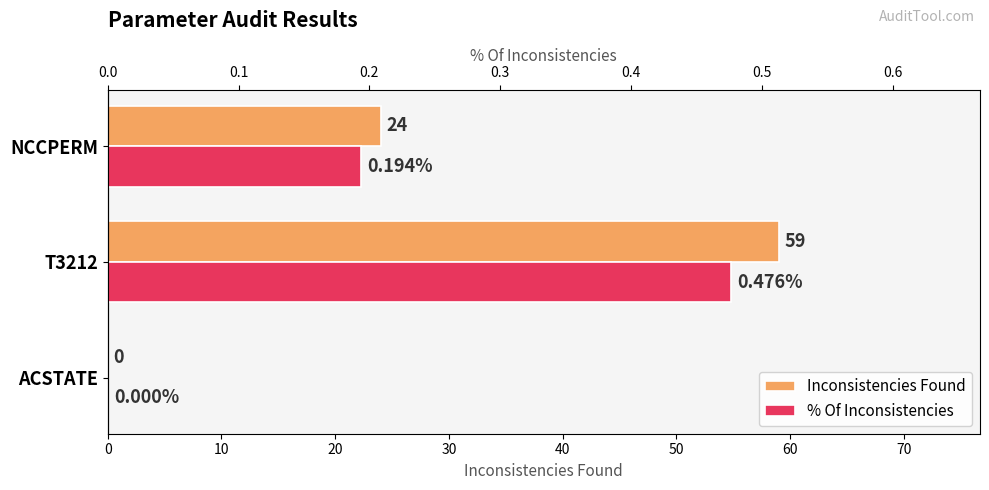

Does the chart contain any negative values?

No